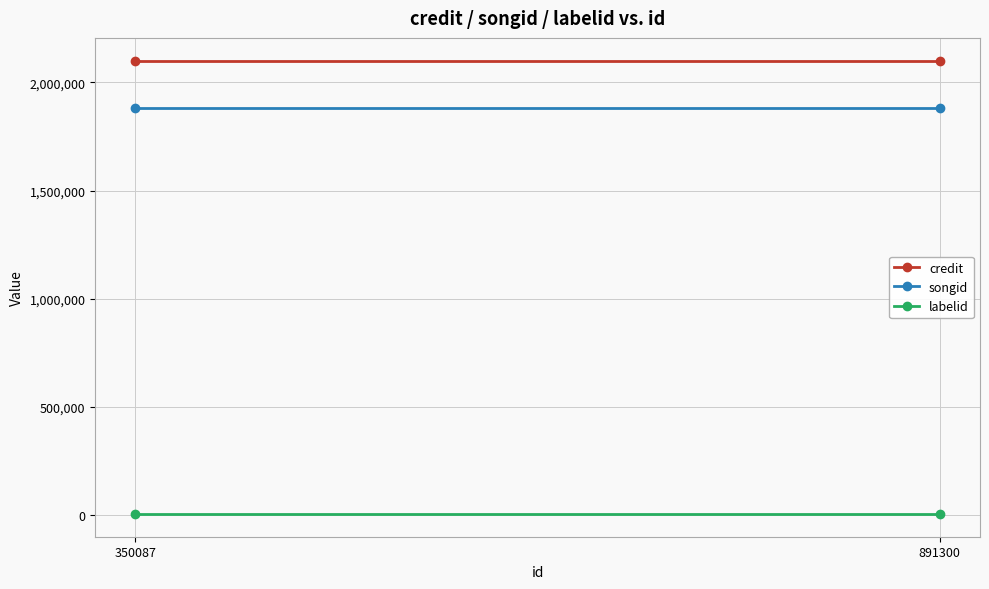

What is the sum of all labelid values?

6716